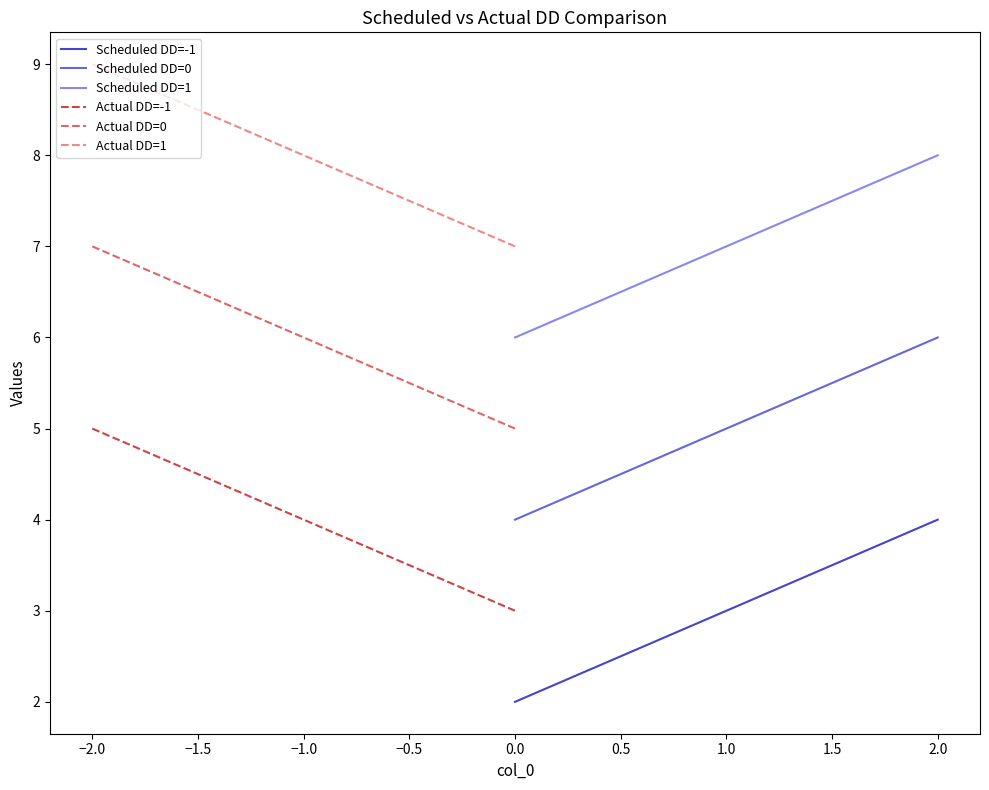

Is it true that Scheduled DD=0 equals 8.9 at 2.0?

False